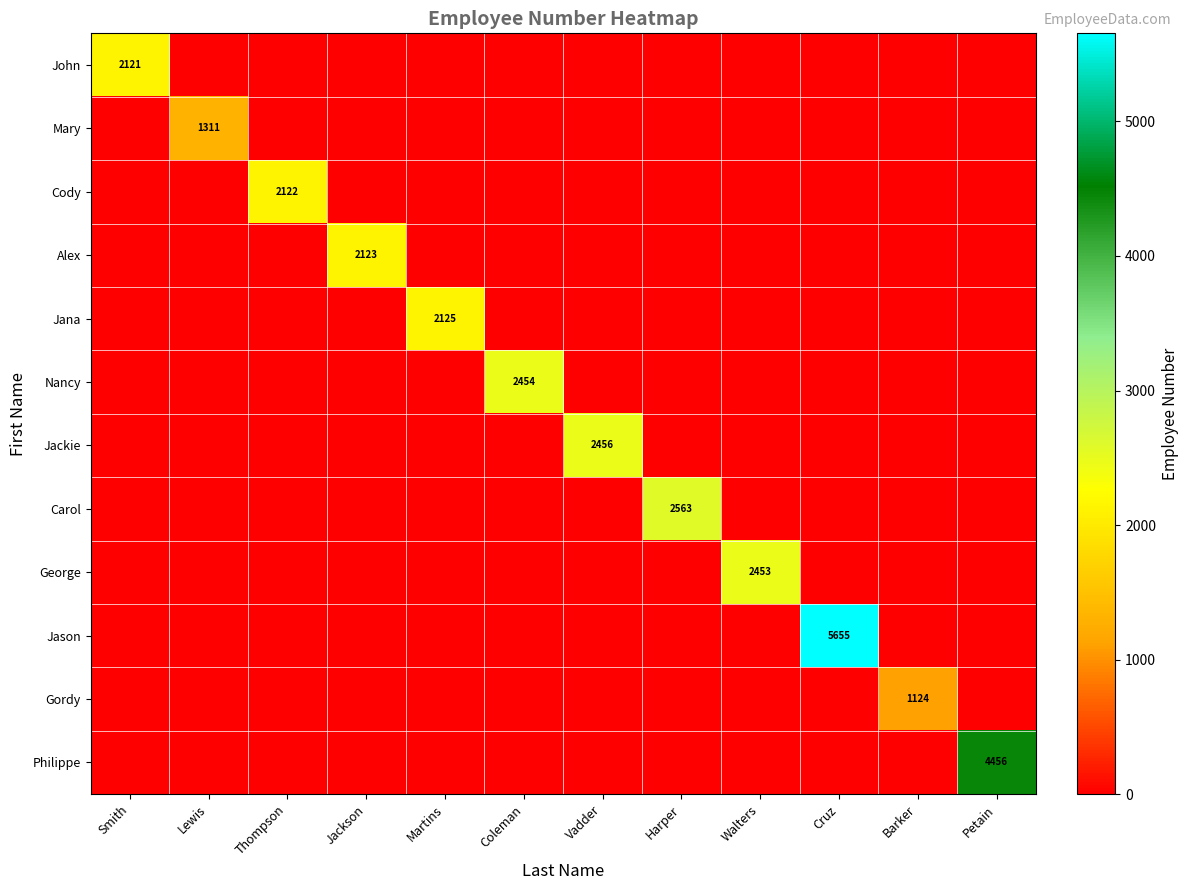

How many positive values does the Nancy series have?

1